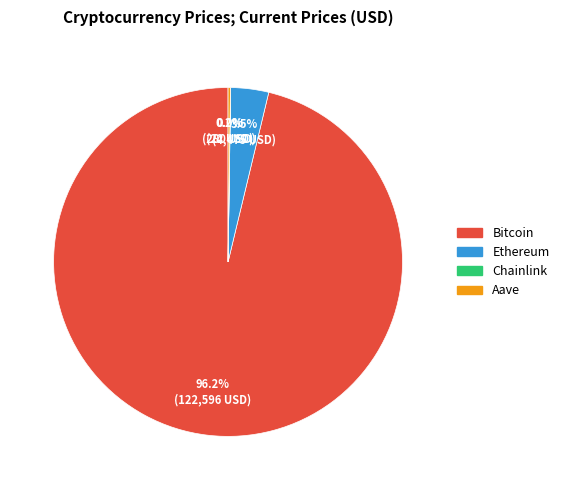

Does any single category account for the majority?

Yes